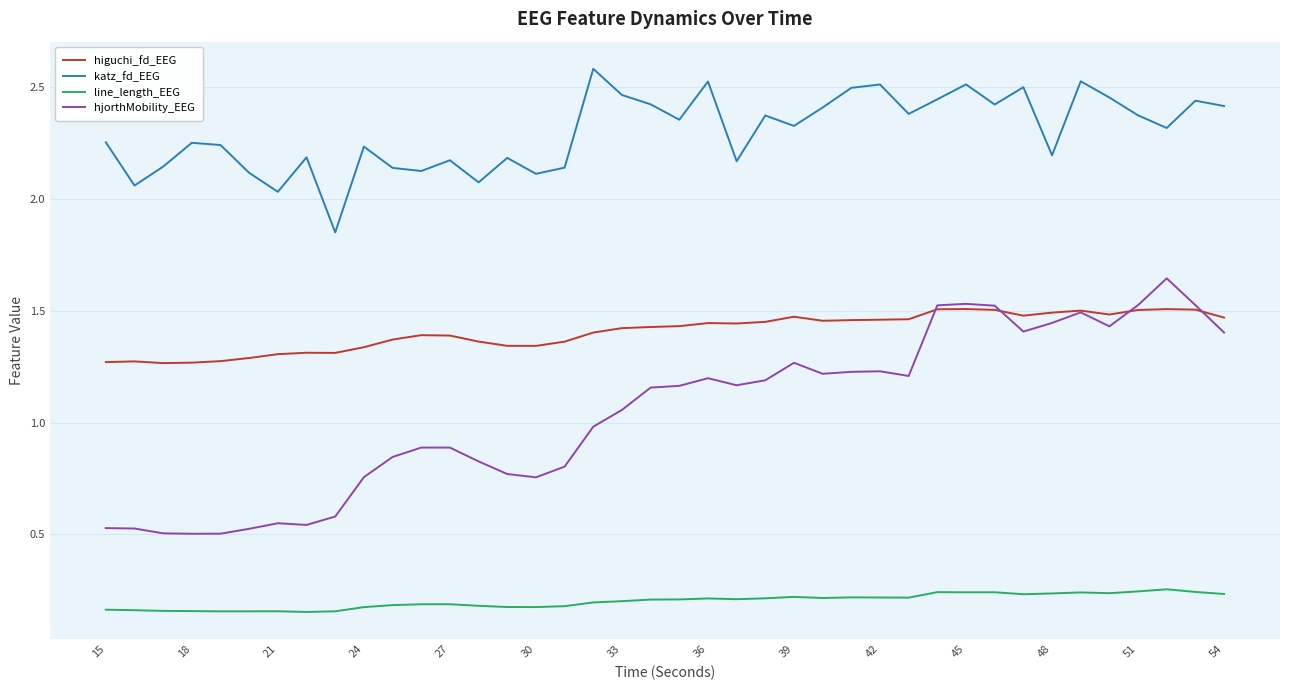

Which series has the largest total across all categories?

katz_fd_EEG